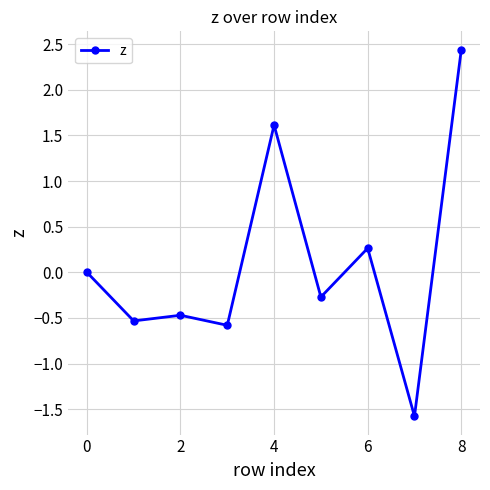

What is the smallest value displayed?

-1.6